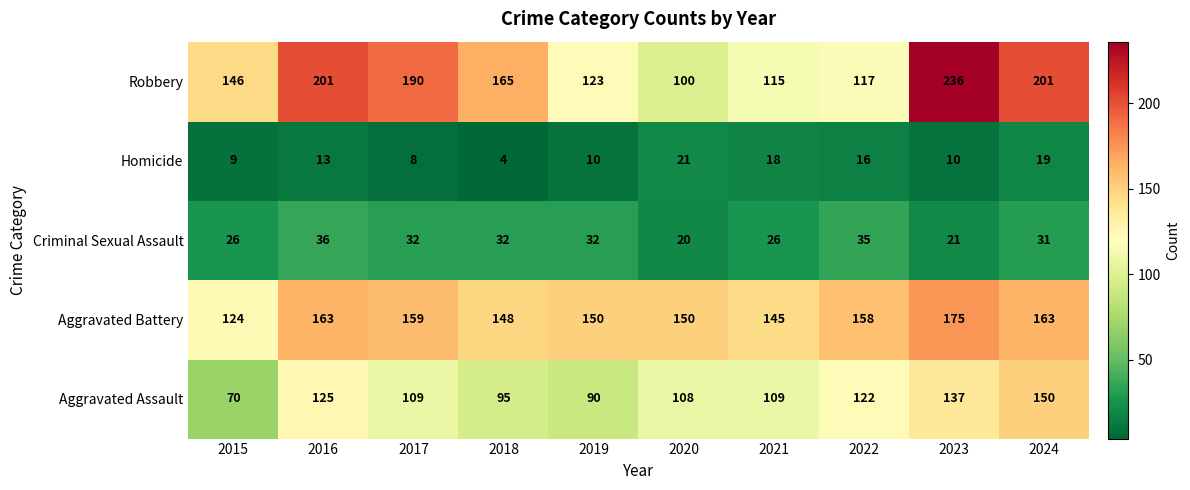

What is the total value across all series at 2019?

405